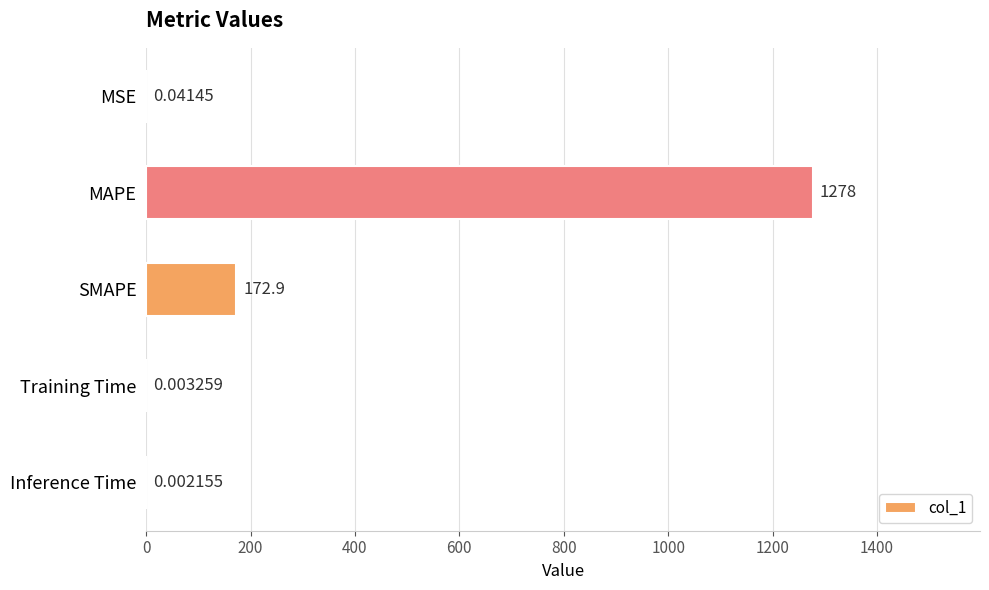

What is the sum of the values at SMAPE and Training Time?

172.9